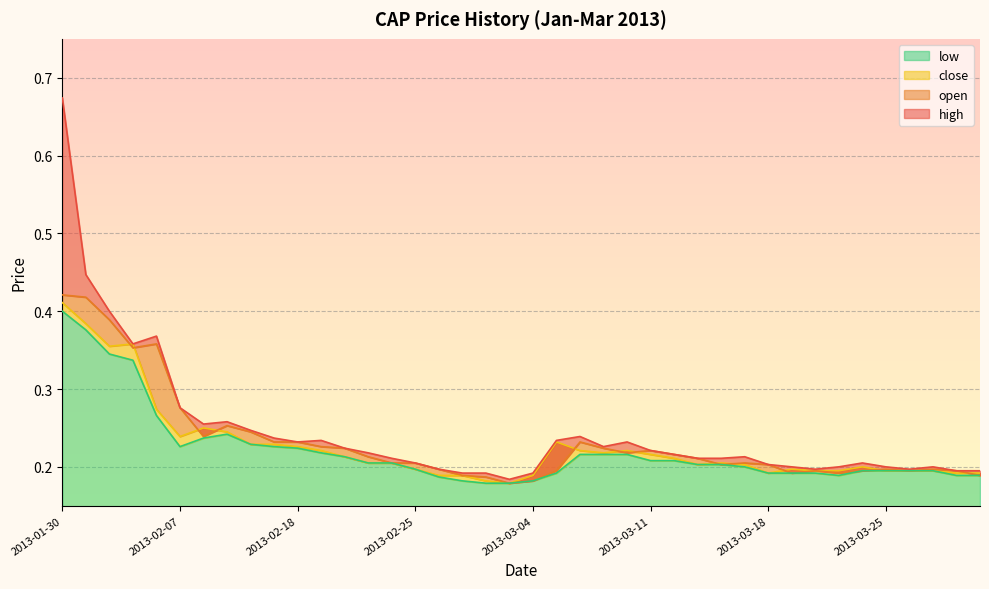

What is the difference between the maximum and minimum values in the low series?

0.2